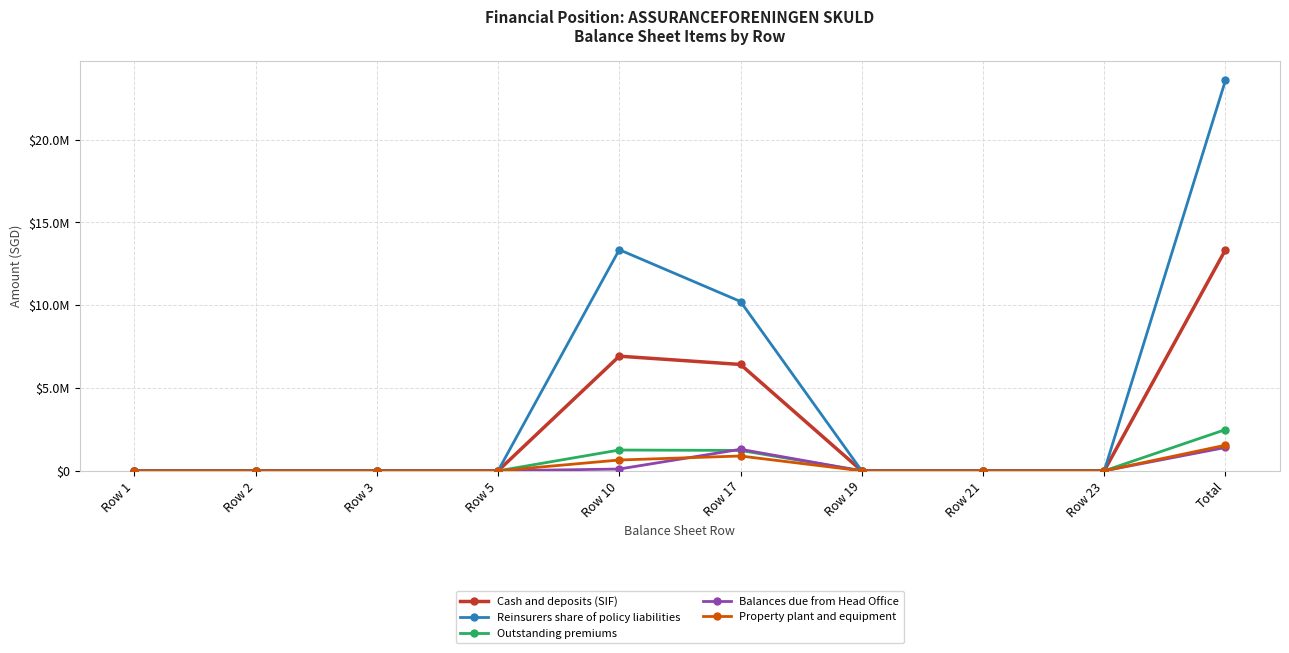

Reading right to left, list all the values displayed in this chart.

Cash and deposits (SIF): 13342569	0	0	0	6420912	6921657	0	0	0	0
Reinsurers share of policy liabilities: 23570213	0	0	0	10221879	13348334	0	0	0	0
Outstanding premiums: 2487494	0	0	0	1231607	1255887	0	0	0	0
Balances due from Head Office: 1408727	0	0	0	1300022	108705	0	0	0	0
Property plant and equipment: 1548065	0	0	0	894827	653238	0	0	0	0